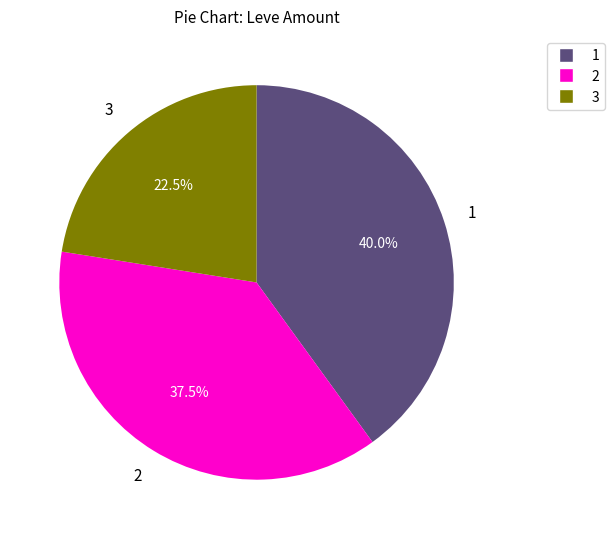

Does any single category account for the majority?

No